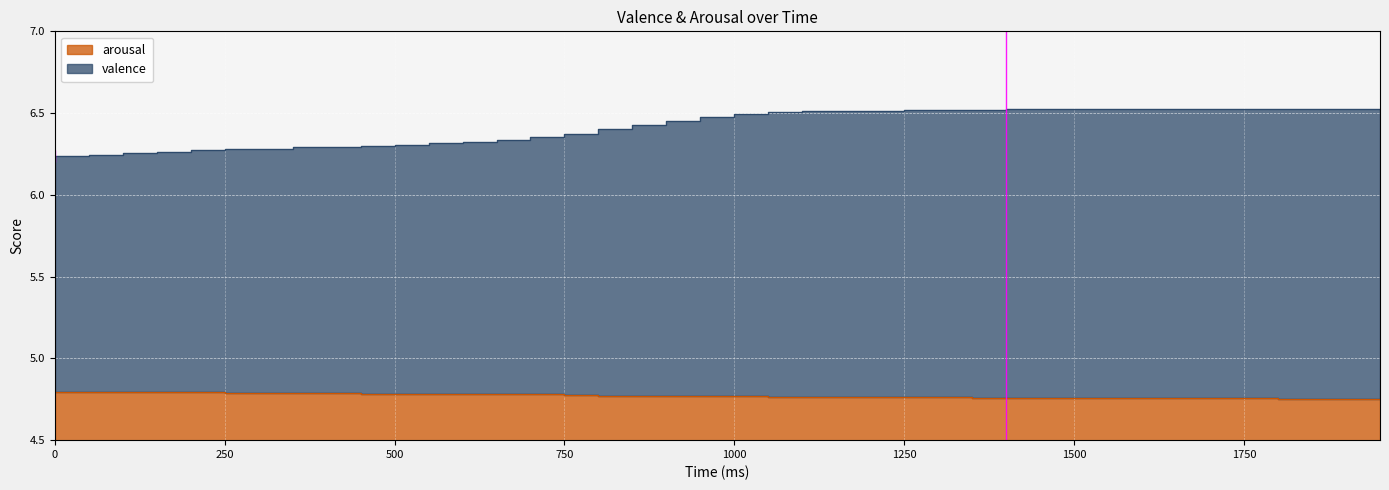

Reading left to right, extract all data points from this chart.

valence: 6.2	6.2	6.3	6.3	6.3	6.3	6.3	6.3	6.3	6.3	6.3	6.3	6.3	6.3	6.4	6.4	6.4	6.4	6.5	6.5	6.5	6.5	6.5	6.5	6.5	6.5	6.5	6.5	6.5	6.5	6.5	6.5	6.5	6.5	6.5	6.5	6.5	6.5	6.5	6.5
arousal: 4.8	4.8	4.8	4.8	4.8	4.8	4.8	4.8	4.8	4.8	4.8	4.8	4.8	4.8	4.8	4.8	4.8	4.8	4.8	4.8	4.8	4.8	4.8	4.8	4.8	4.8	4.8	4.8	4.8	4.8	4.8	4.8	4.8	4.8	4.8	4.8	4.8	4.8	4.8	4.8